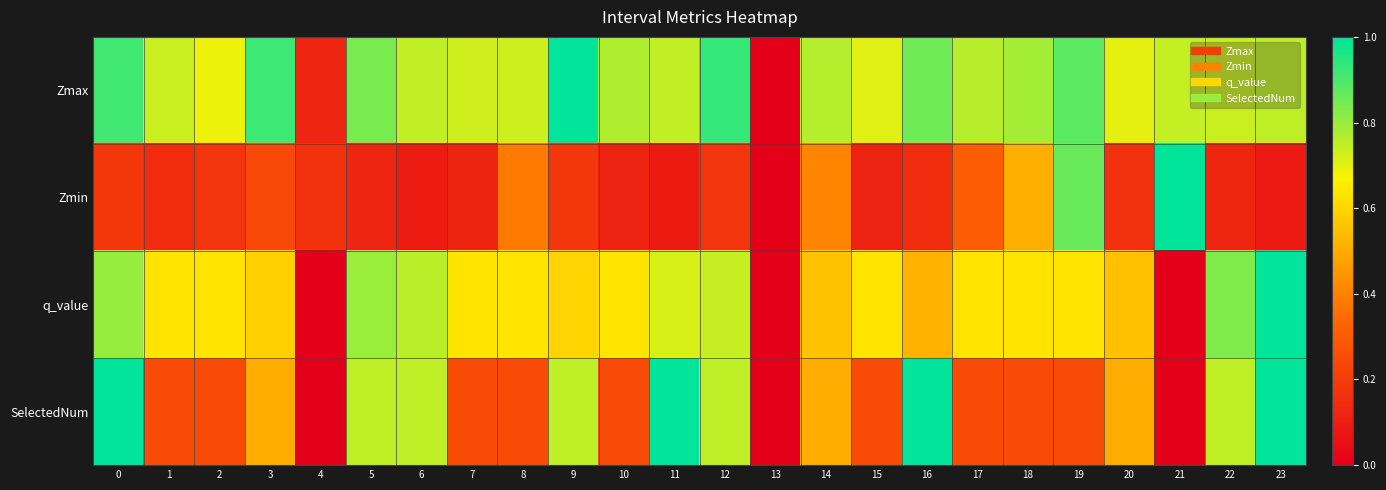

Reading right to left, extract all data points from this chart.

Zmax: 23=0.8	22=0.7	21=0.7	20=0.7	19=0.9	18=0.8	17=0.8	16=0.9	15=0.7	14=0.8	13=0.0	12=0.9	11=0.7	10=0.8	9=1.0	8=0.7	7=0.7	6=0.7	5=0.8	4=0.1	3=0.9	2=0.7	1=0.7	0=0.9
Zmin: 23=0.1	22=0.1	21=1.0	20=0.2	19=0.9	18=0.5	17=0.3	16=0.1	15=0.1	14=0.4	13=0.0	12=0.2	11=0.1	10=0.1	9=0.2	8=0.4	7=0.1	6=0.1	5=0.1	4=0.2	3=0.2	2=0.2	1=0.1	0=0.2
q_value: 23=1.0	22=0.8	21=0.0	20=0.6	19=0.6	18=0.6	17=0.6	16=0.5	15=0.6	14=0.6	13=0.0	12=0.7	11=0.7	10=0.6	9=0.6	8=0.6	7=0.6	6=0.8	5=0.8	4=0.0	3=0.6	2=0.6	1=0.6	0=0.8
SelectedNum: 23=1.0	22=0.8	21=0.0	20=0.5	19=0.2	18=0.2	17=0.2	16=1.0	15=0.2	14=0.5	13=0.0	12=0.8	11=1.0	10=0.2	9=0.8	8=0.2	7=0.2	6=0.8	5=0.8	4=0.0	3=0.5	2=0.2	1=0.2	0=1.0